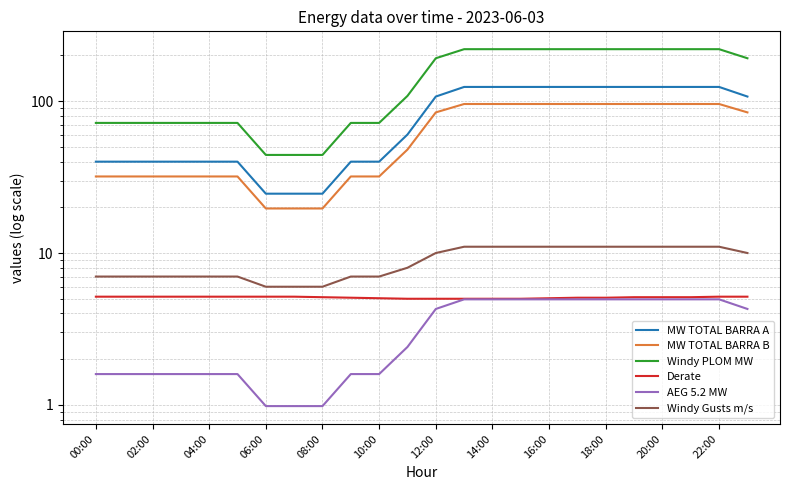

Is the value of MW TOTAL BARRA B at 00:00 greater than the value of Derate at 13?

Yes